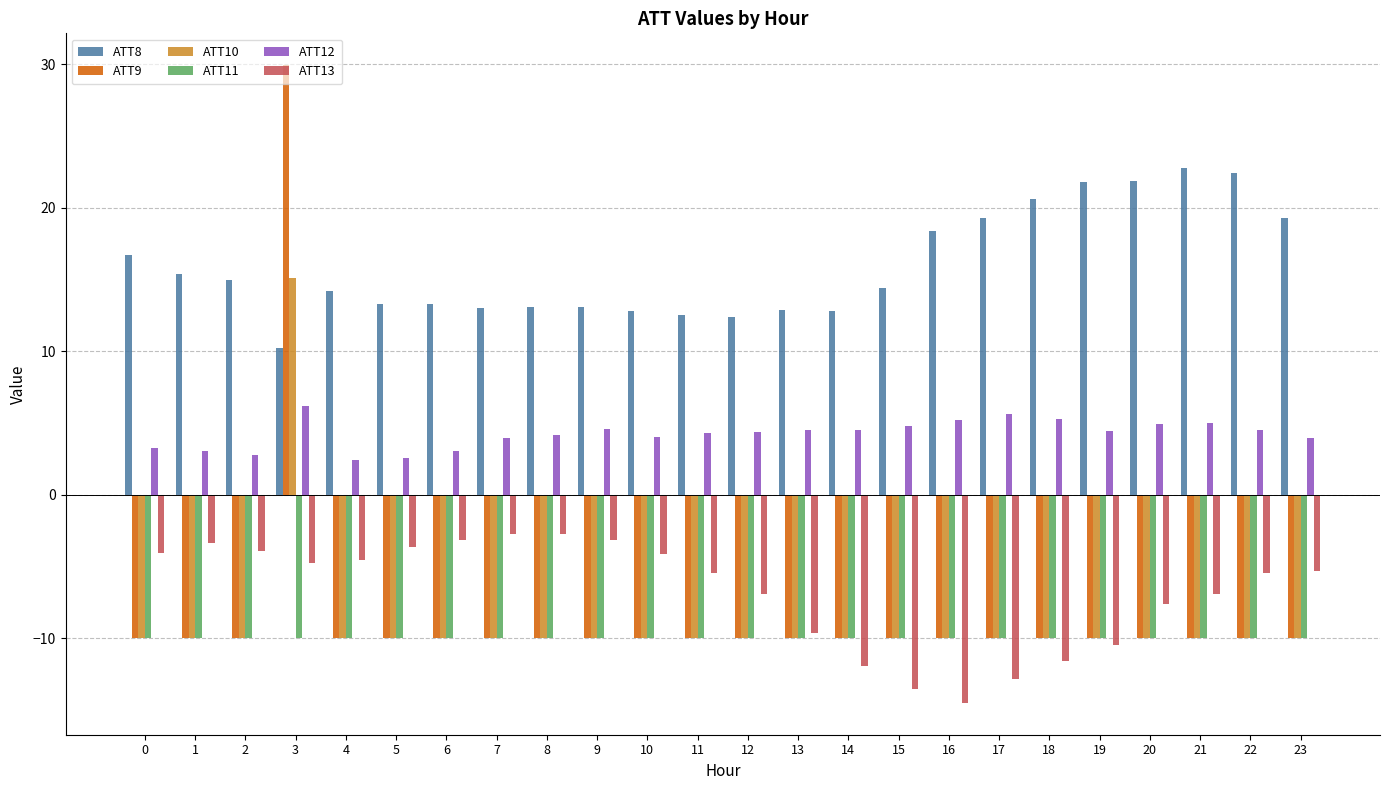

At which category is the sum across all series the highest?

3